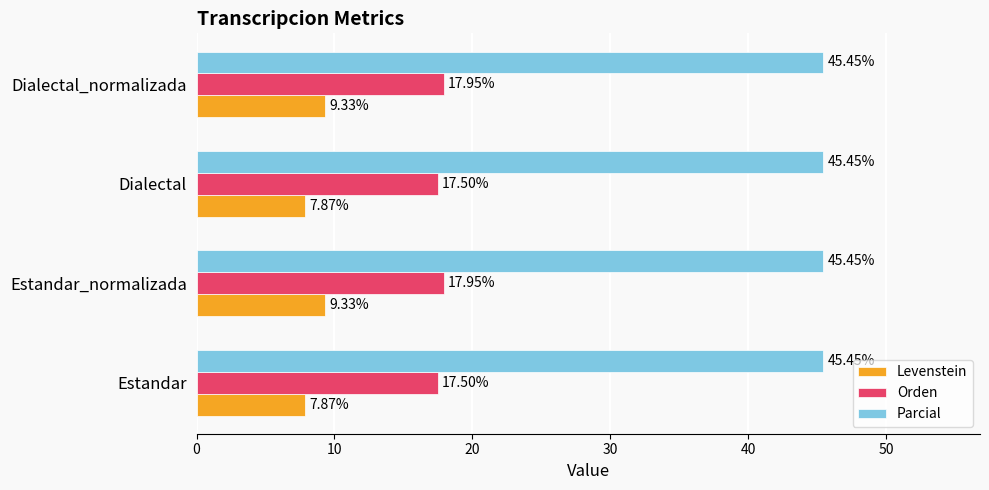

Rank the series by their average value, from lowest to highest.

Levenstein, Orden, Parcial